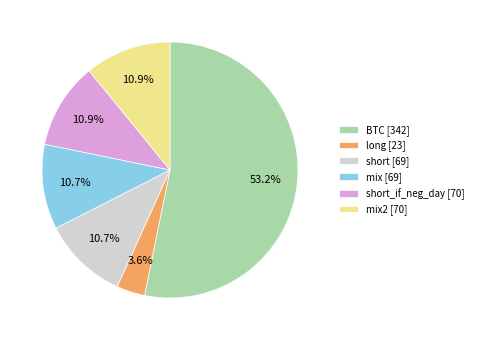

What percentage is NOT represented by mix2 [70]?

89.1%